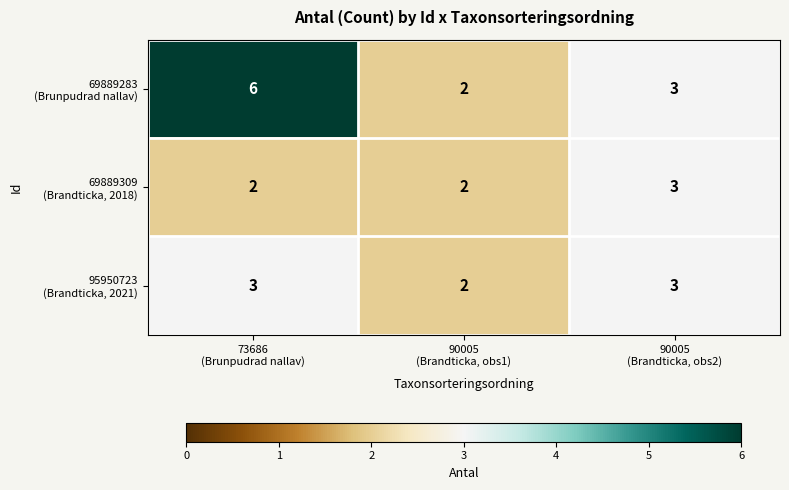

What is the greatest value displayed?

6